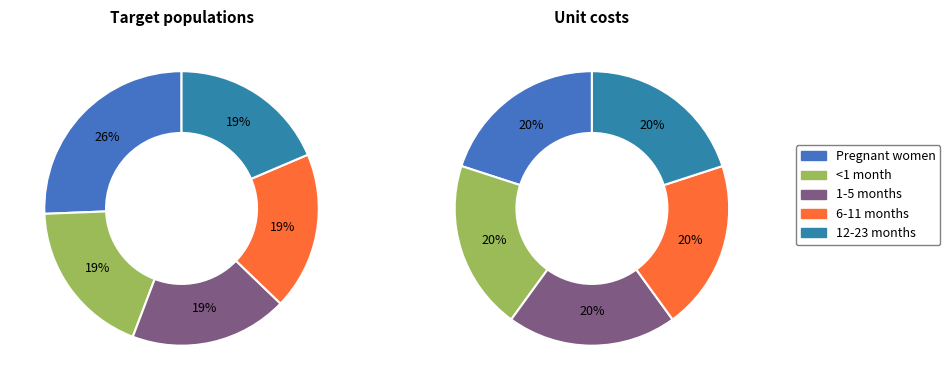

To the nearest percent, what is the combined percentage of 6-11 months and <1 month?

40%